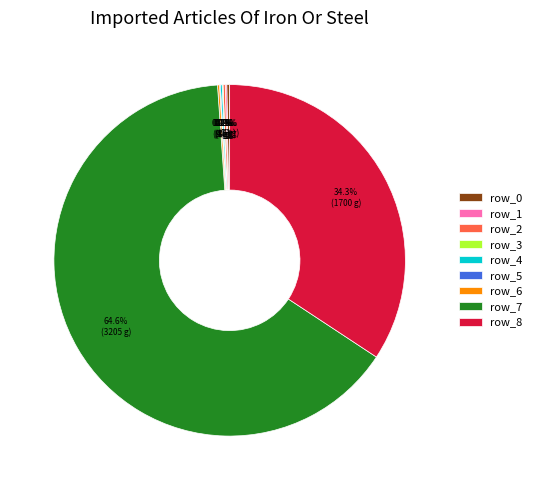

Which category has the biggest portion of the pie?

row_7